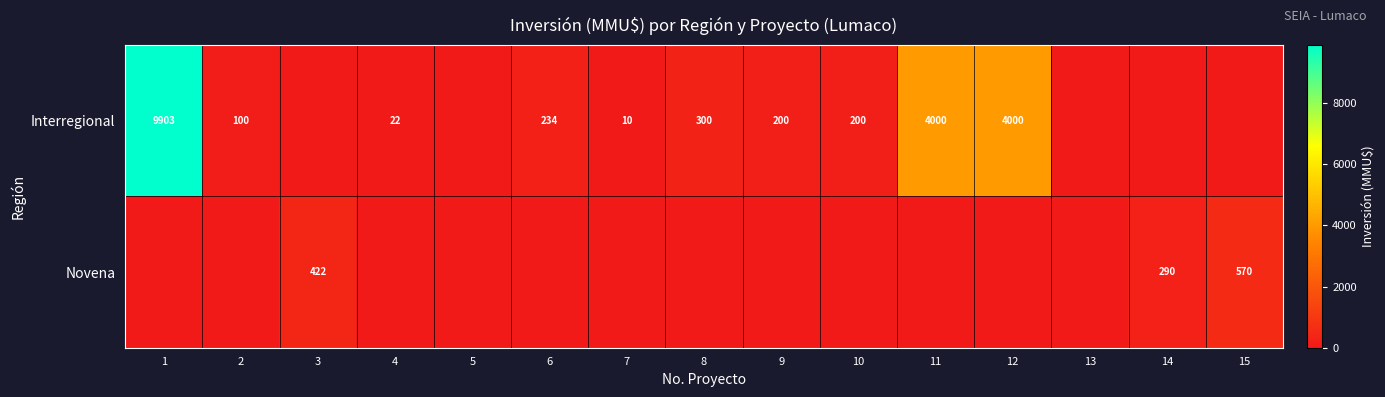

The Interregional series shows 234 at 6. True or false?

True